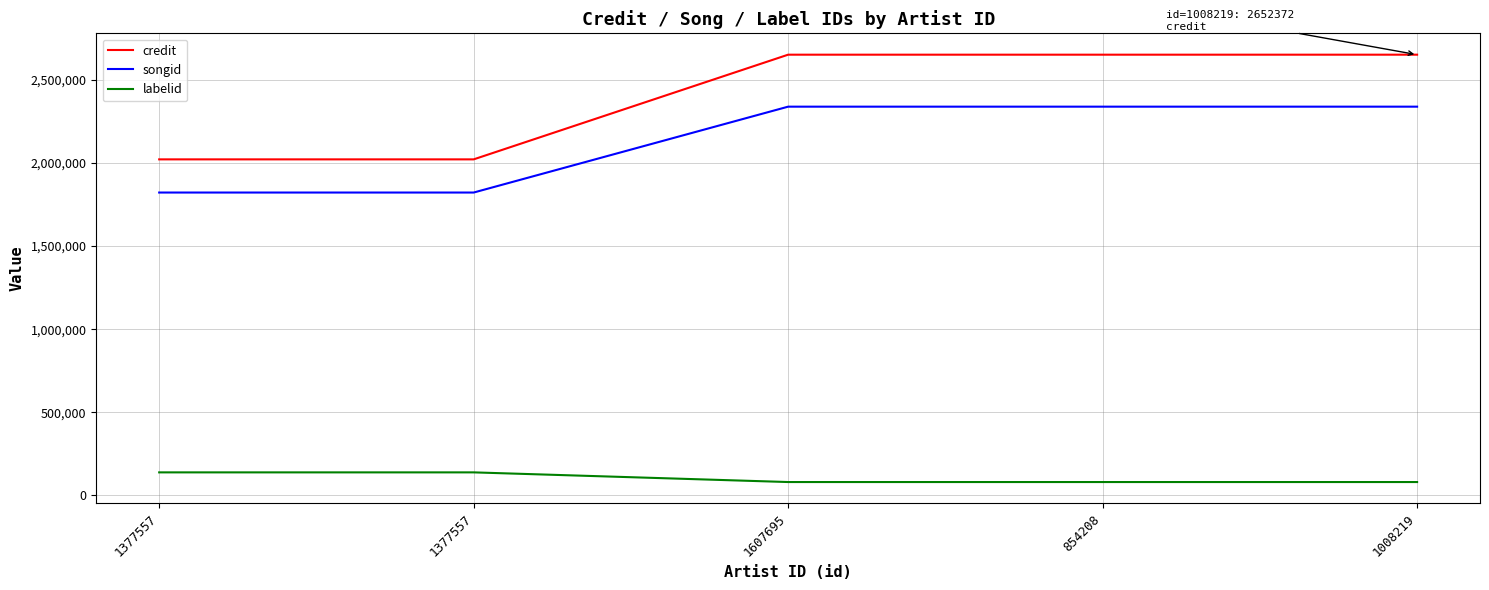

How many values in the labelid series exceed 80052?

2